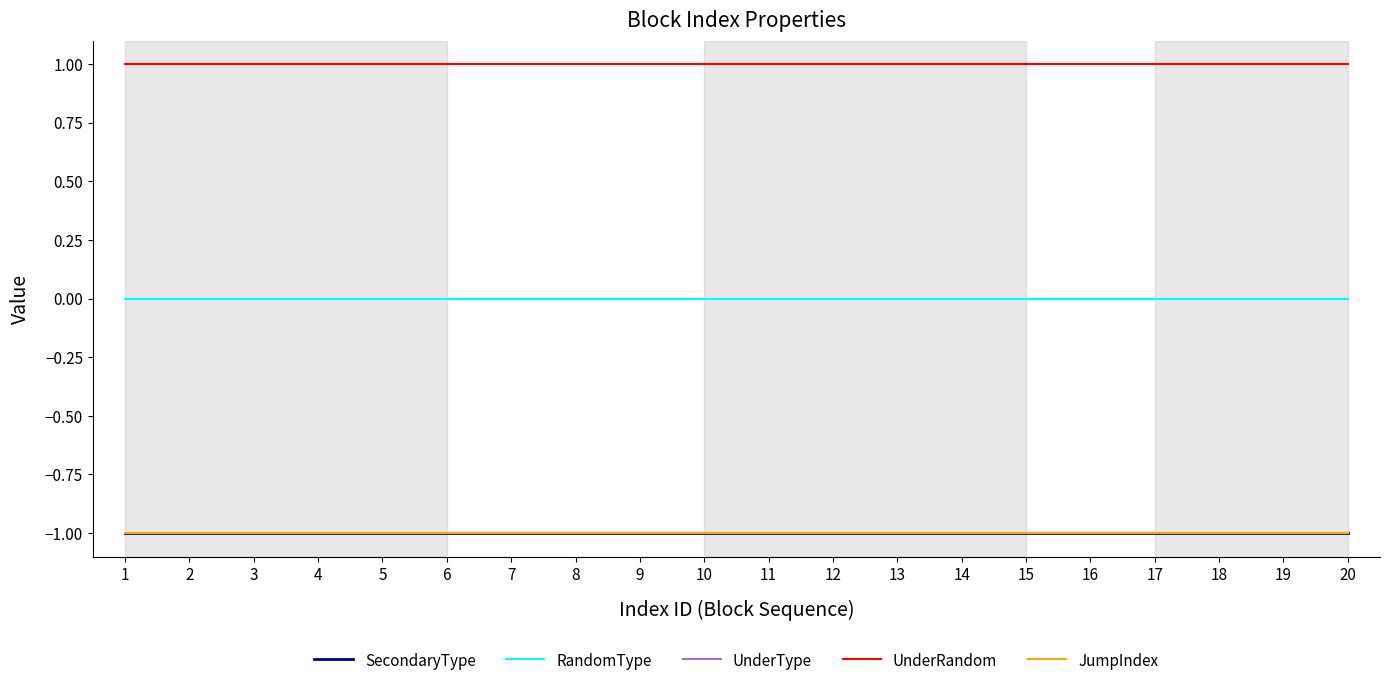

What is the value of the UnderRandom point at the 10th from the left?

1